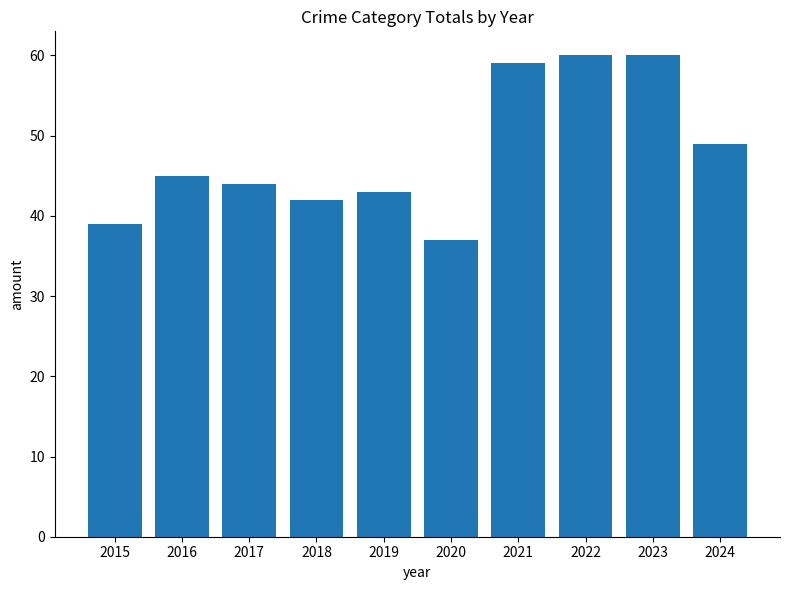

Does the chart contain stacked bars?

No